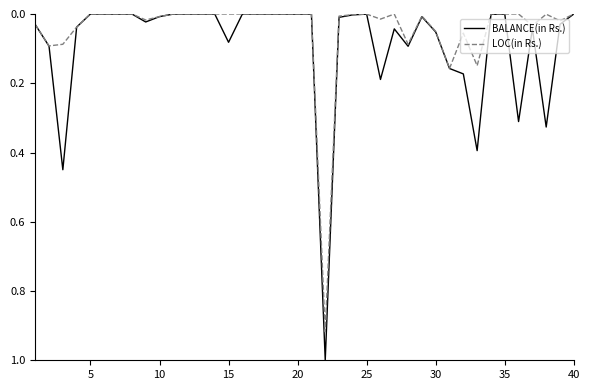

How many lines are shown in the chart?

2